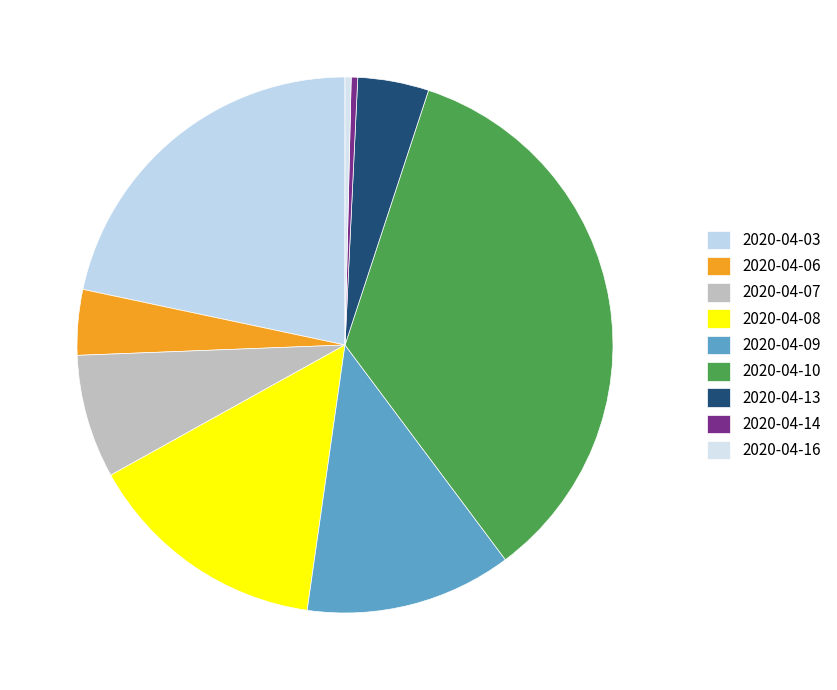

To the nearest percent, what is the average slice percentage?

11%